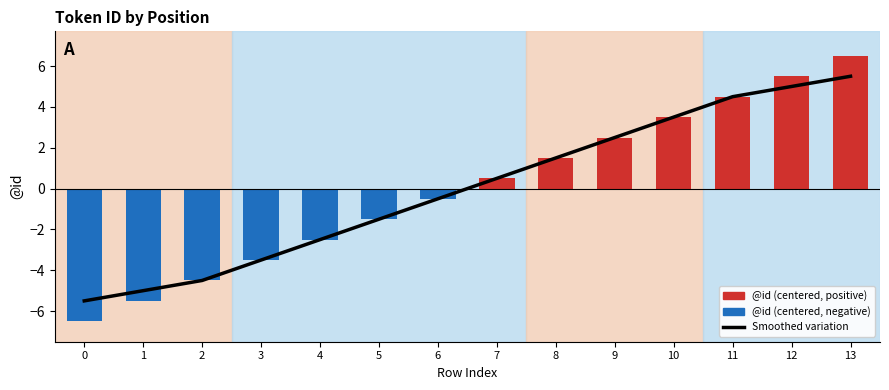

Which has a higher value, 13 or 7?

13